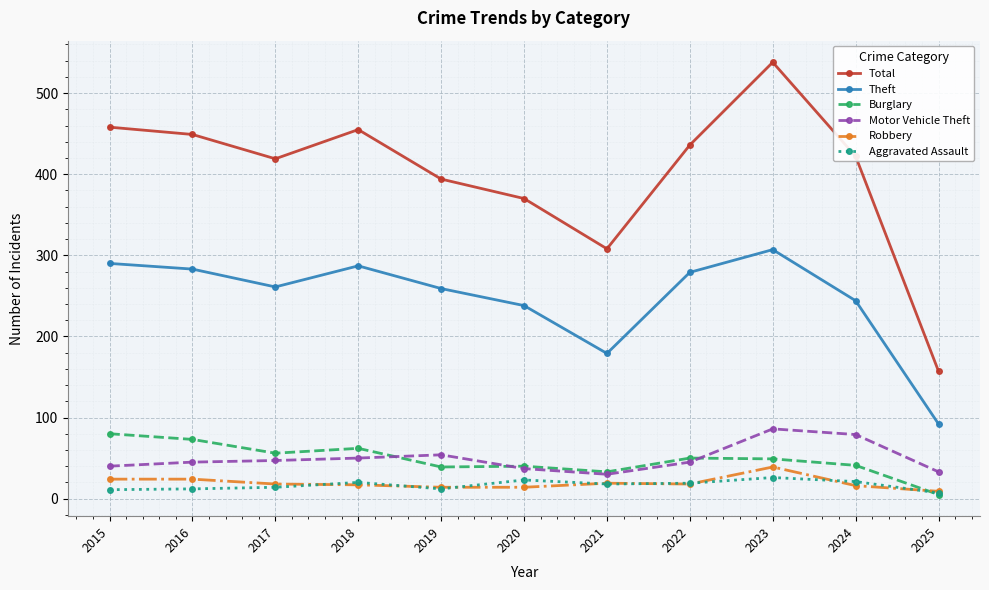

At which label is Total closest to 347?

2020